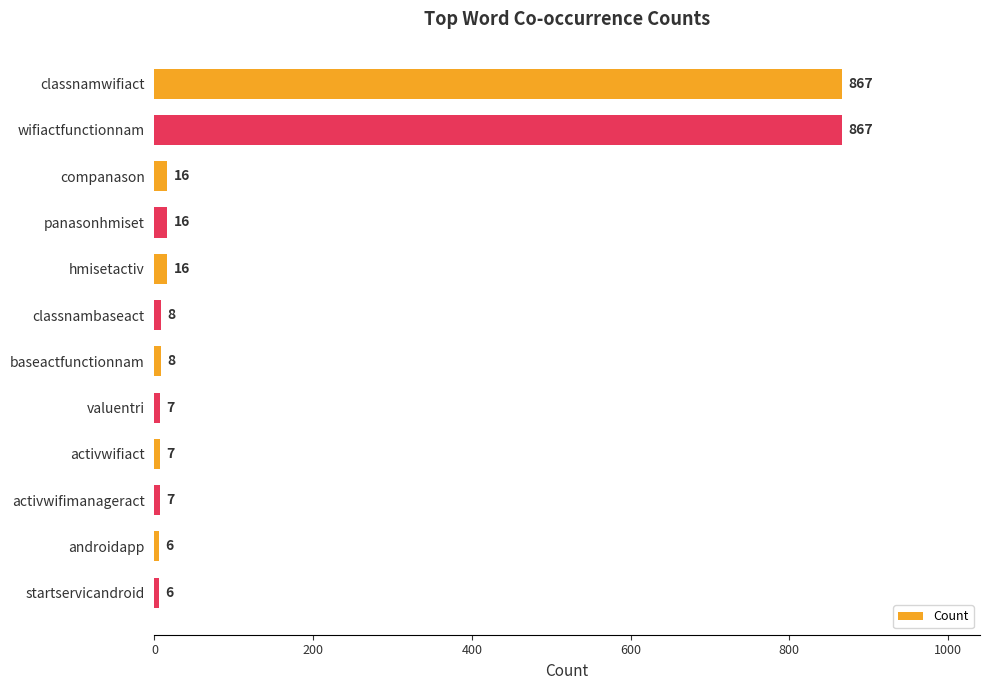

Reading bottom to top, transcribe all the data shown in this chart.

startservicandroid=6	androidapp=6	activwifimanageract=7	activwifiact=7	valuentri=7	baseactfunctionnam=8	classnambaseact=8	hmisetactiv=16	panasonhmiset=16	companason=16	wifiactfunctionnam=867	classnamwifiact=867